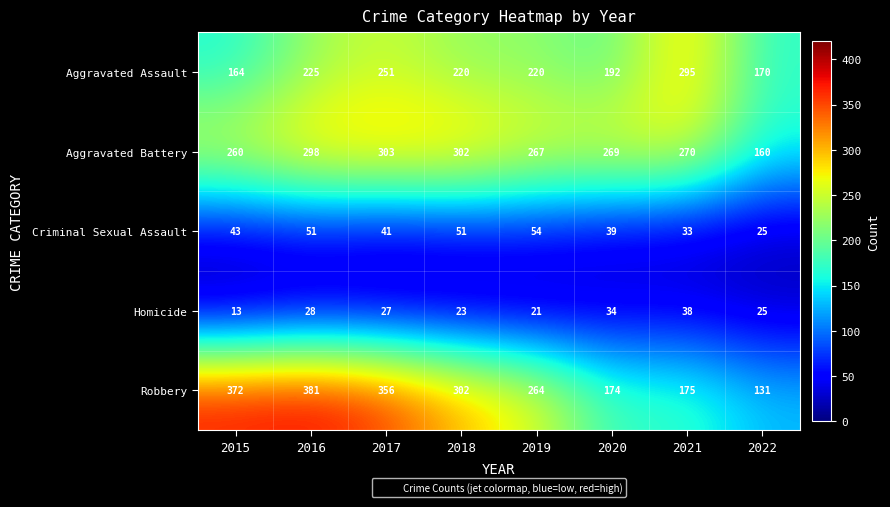

The value of Criminal Sexual Assault at 2021 is 33. True or false?

True